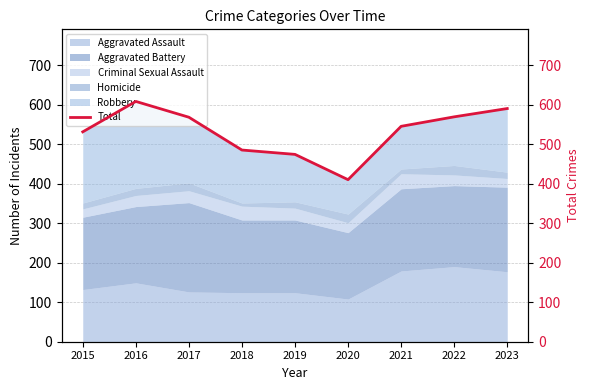

At which category does the data reach its first local valley?

2020